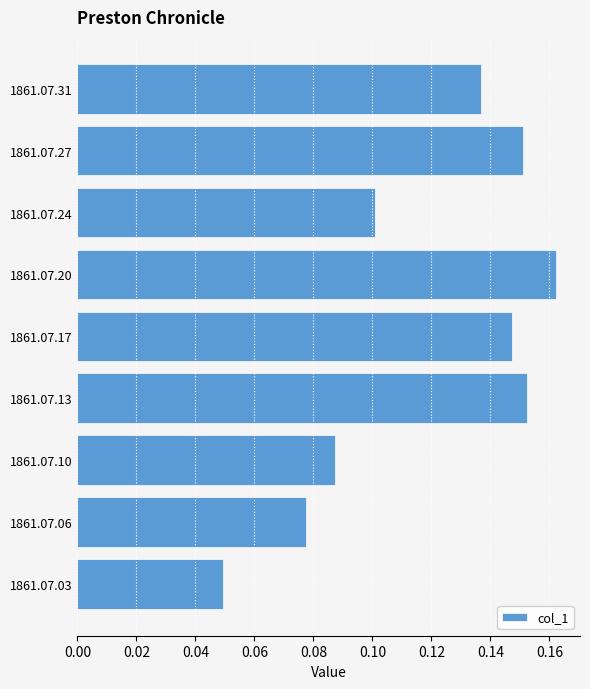

Are the bars grouped side by side (vs. stacked)?

No